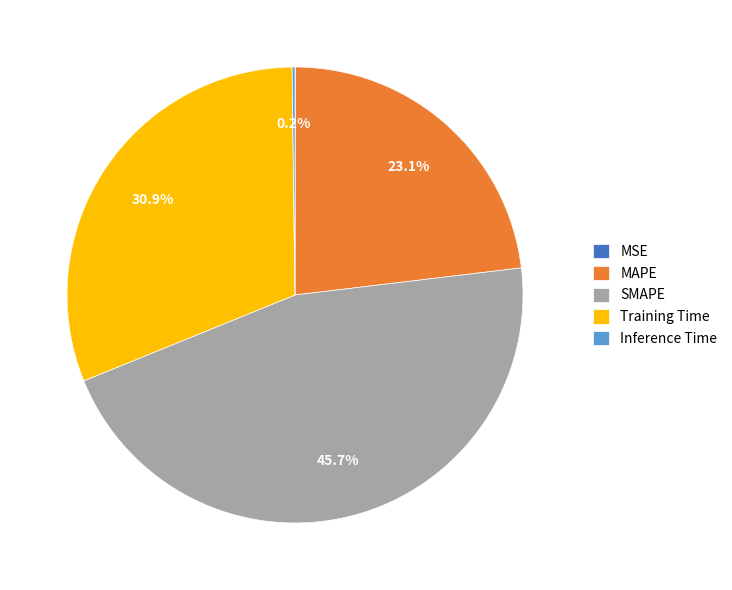

What percentage is NOT represented by Training Time?

69.1%